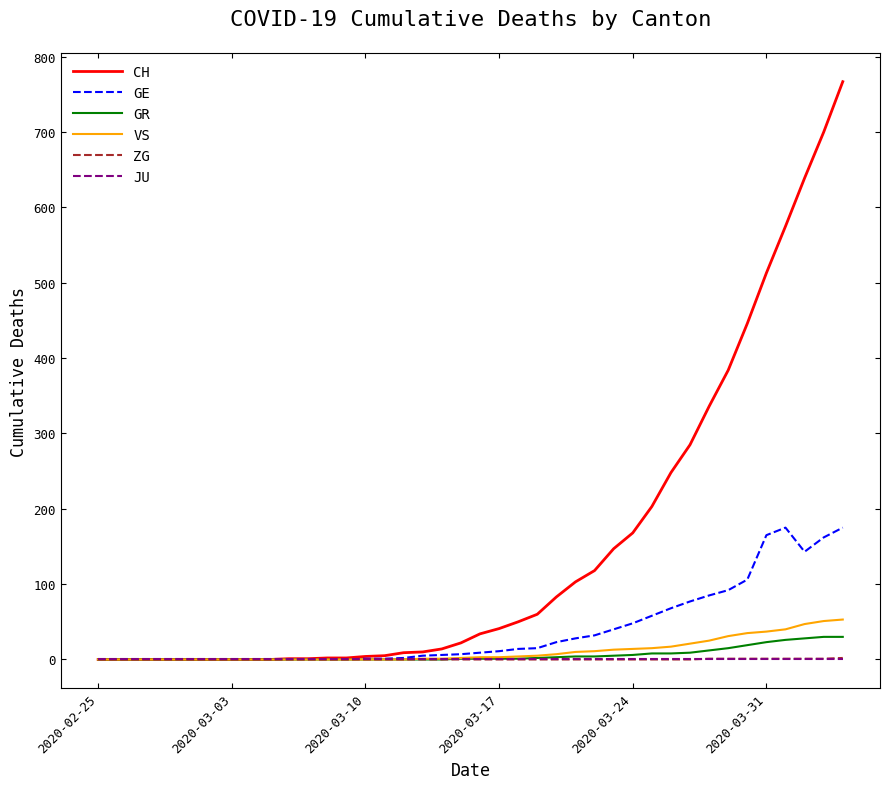

Which series has the largest total across all categories?

CH